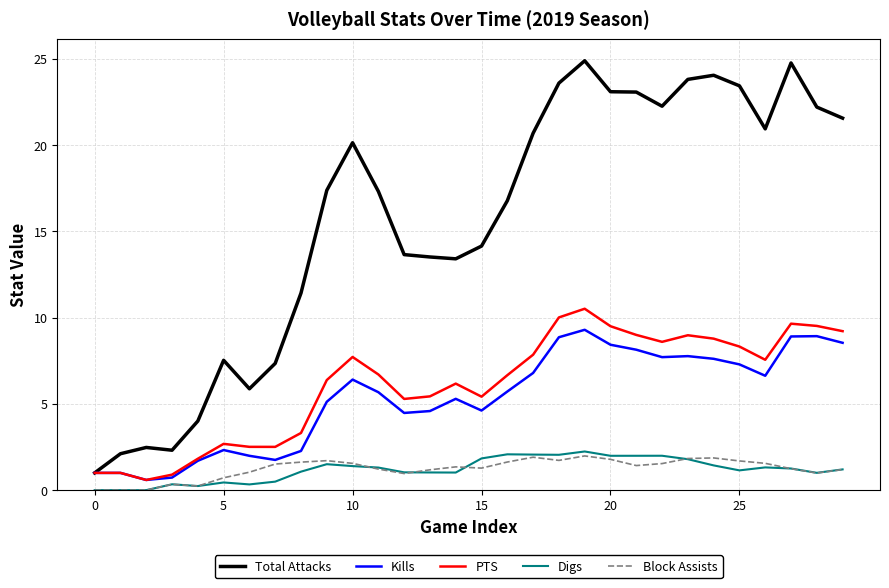

Which series has the largest range (max minus min)?

Total Attacks